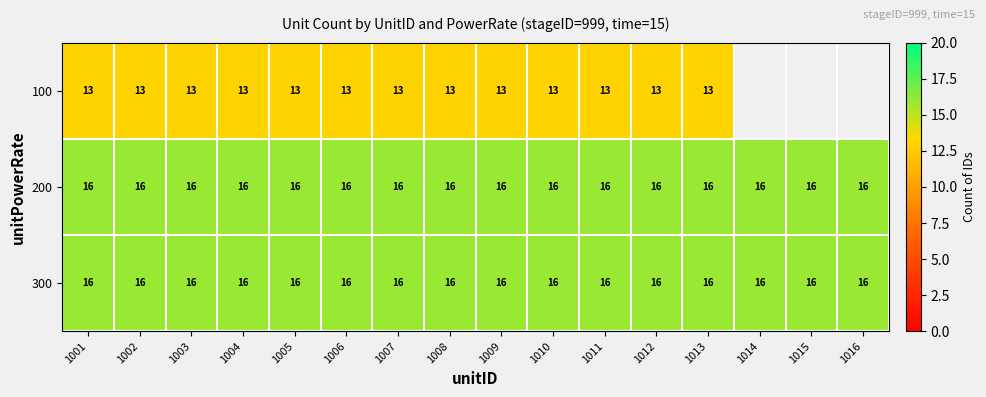

Is the value of 100 at 1009 greater than the value of 300 at 1009?

No